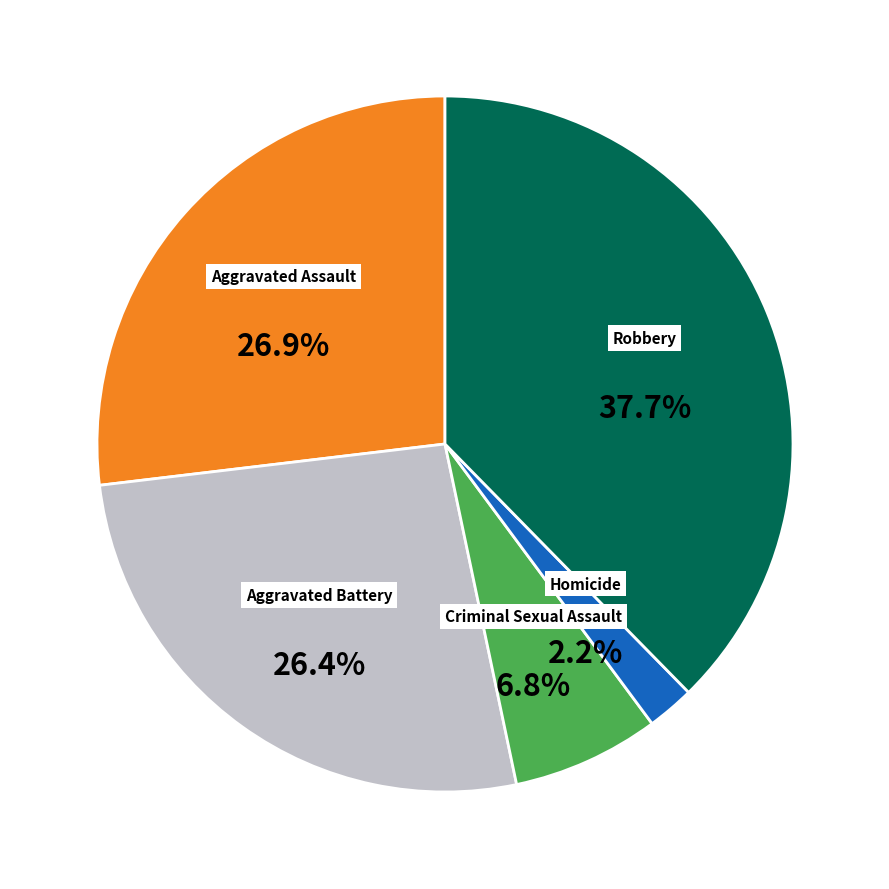

To the nearest percent, what is the average slice percentage?

20%